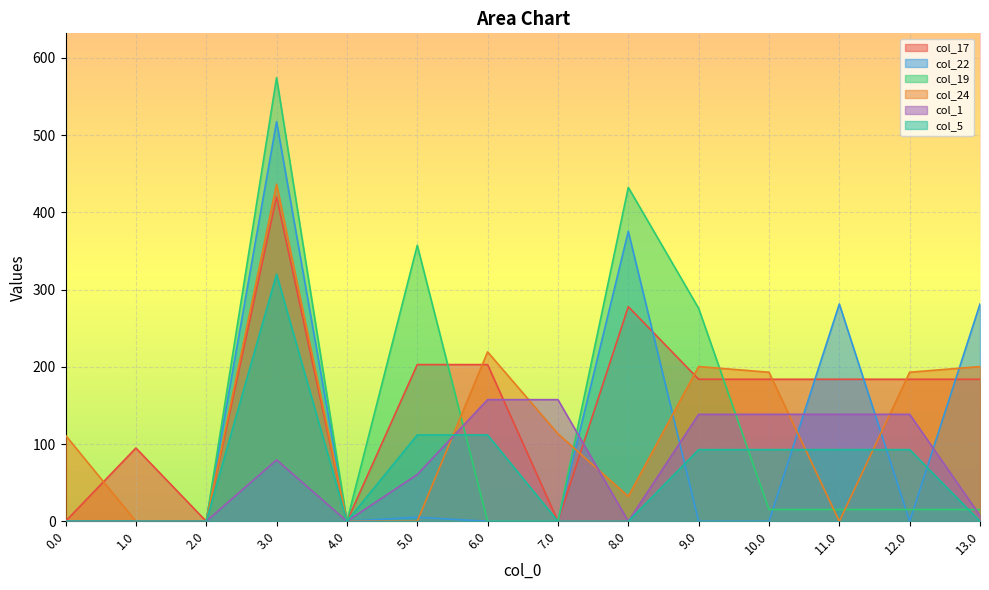

Reading left to right, list all the values displayed in this chart.

col_17: 0.0=0.0	1.0=94.8	2.0=0.0	3.0=419.8	4.0=0.0	5.0=202.8	6.0=202.8	7.0=0.0	8.0=277.8	9.0=183.8	10.0=183.8	11.0=183.8	12.0=183.8	13.0=183.8
col_22: 0.0=0.0	1.0=0.0	2.0=0.0	3.0=517.3	4.0=0.0	5.0=5.3	6.0=0.0	7.0=0.0	8.0=375.3	9.0=0.0	10.0=0.0	11.0=281.3	12.0=0.0	13.0=281.3
col_19: 0.0=0.0	1.0=0.0	2.0=0.0	3.0=574.2	4.0=0.0	5.0=357.2	6.0=0.0	7.0=0.0	8.0=432.2	9.0=275.7	10.0=15.2	11.0=15.2	12.0=15.2	13.0=15.2
col_24: 0.0=111.3	1.0=0.0	2.0=0.0	3.0=436.3	4.0=0.0	5.0=0.0	6.0=219.3	7.0=113.3	8.0=32.3	9.0=200.3	10.0=193.0	11.0=0.0	12.0=193.0	13.0=200.3
col_1: 0.0=0.0	1.0=0.0	2.0=0.0	3.0=79.5	4.0=0.0	5.0=60.5	6.0=157.5	7.0=157.5	8.0=0.0	9.0=138.5	10.0=138.5	11.0=138.5	12.0=138.5	13.0=7.3
col_5: 0.0=0.0	1.0=0.0	2.0=0.0	3.0=319.9	4.0=0.0	5.0=111.8	6.0=111.8	7.0=0.0	8.0=0.0	9.0=92.8	10.0=92.8	11.0=92.8	12.0=92.8	13.0=0.0